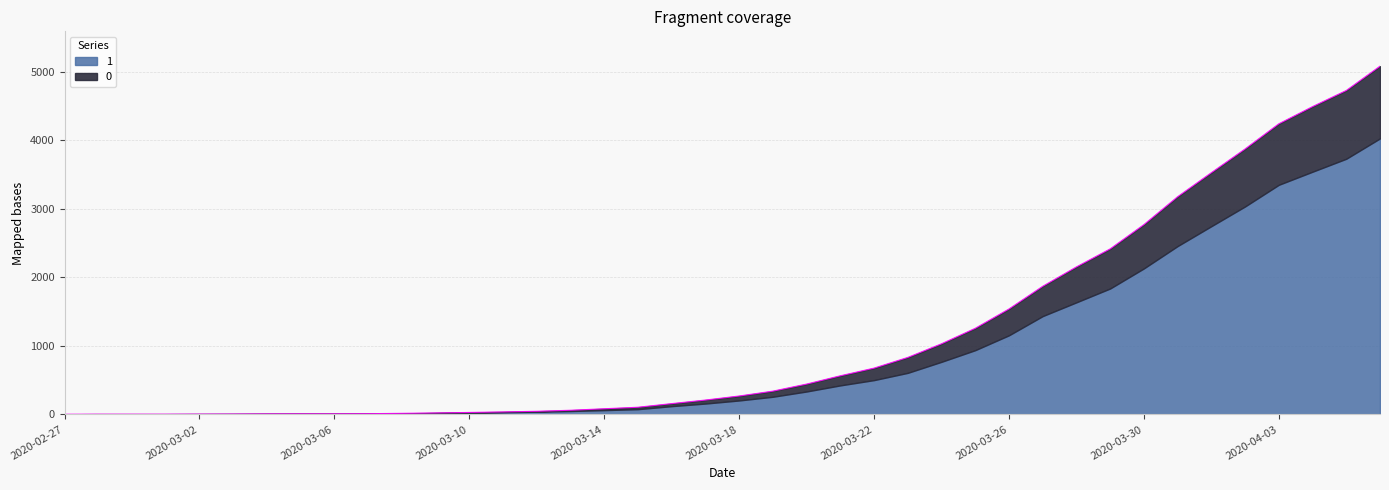

What position from the right is 2020-02-27?

40